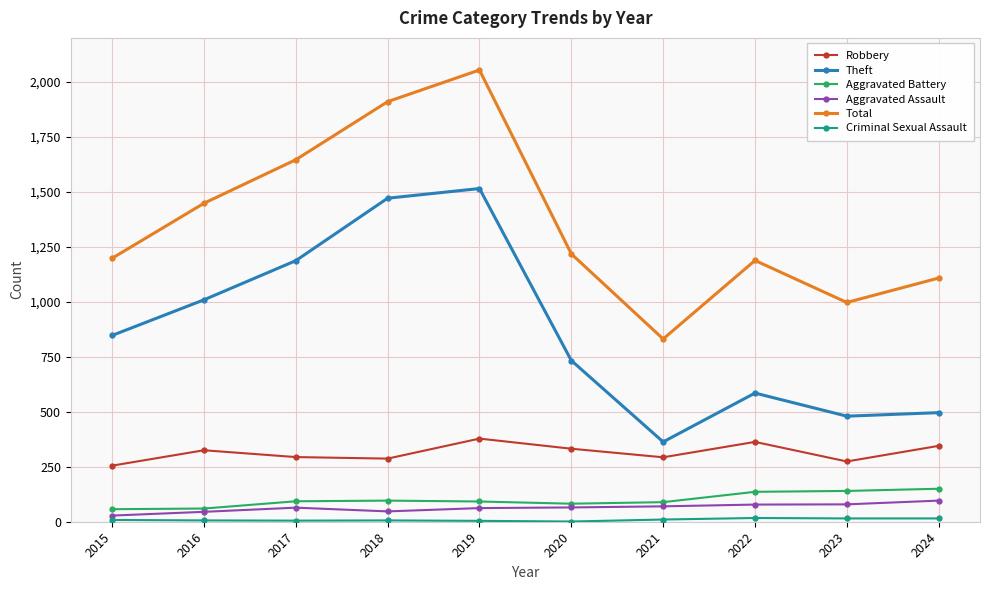

Which series has the widest spread of values?

Total